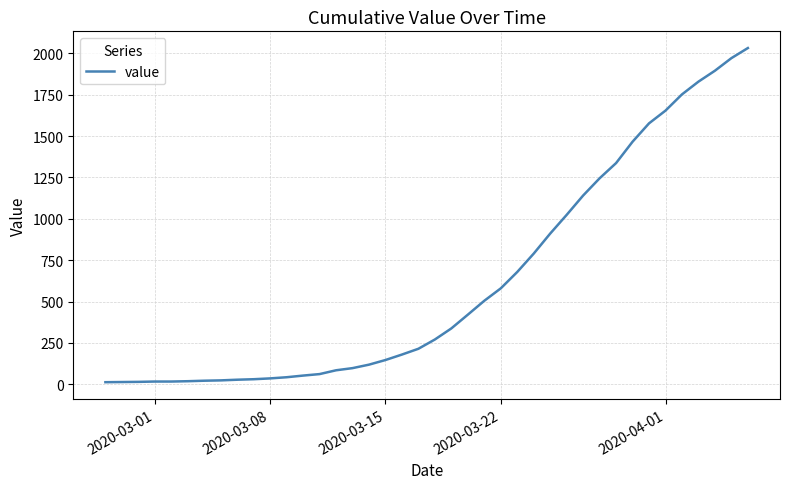

Does the chart display data point markers on the line(s)?

No